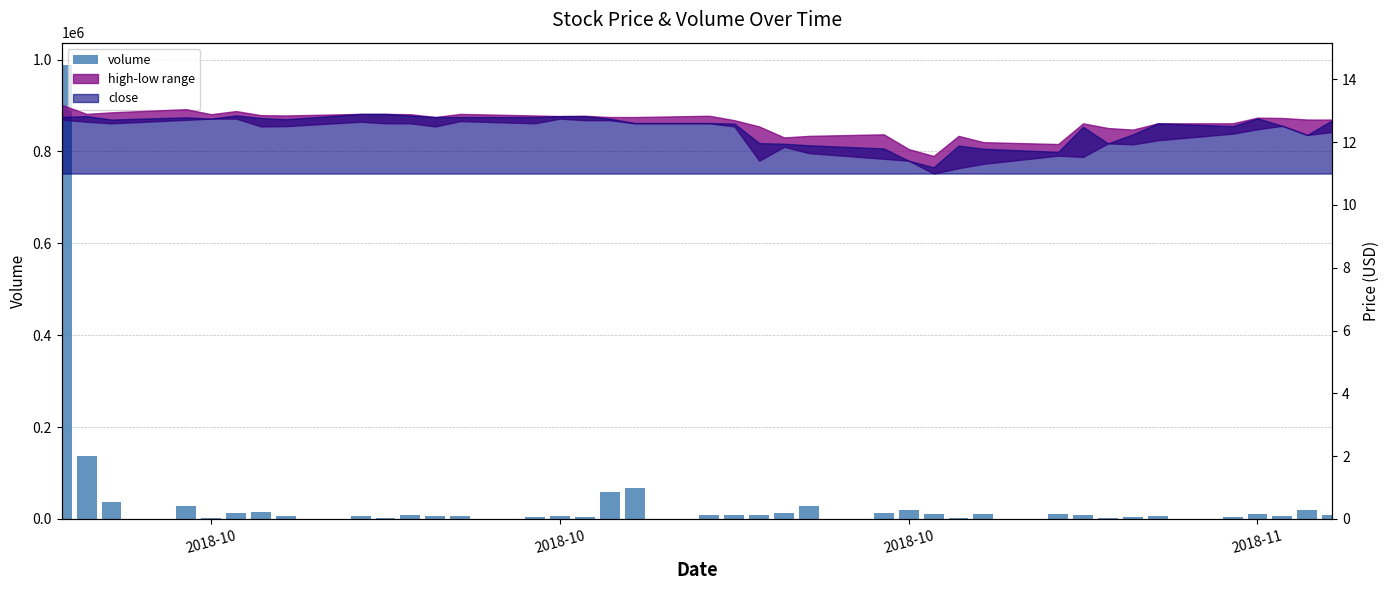

Reading left to right, extract all data points from this chart.

987500	136700	35900	28900	2600	12100	15200	5400	5400	2800	7700	7000	6300	3200	5400	4200	59000	66300	8400	7500	8800	13100	28300	13300	18800	10900	2200	10400	10900	7500	2100	3900	6100	3500	11100	5700	18700	8082